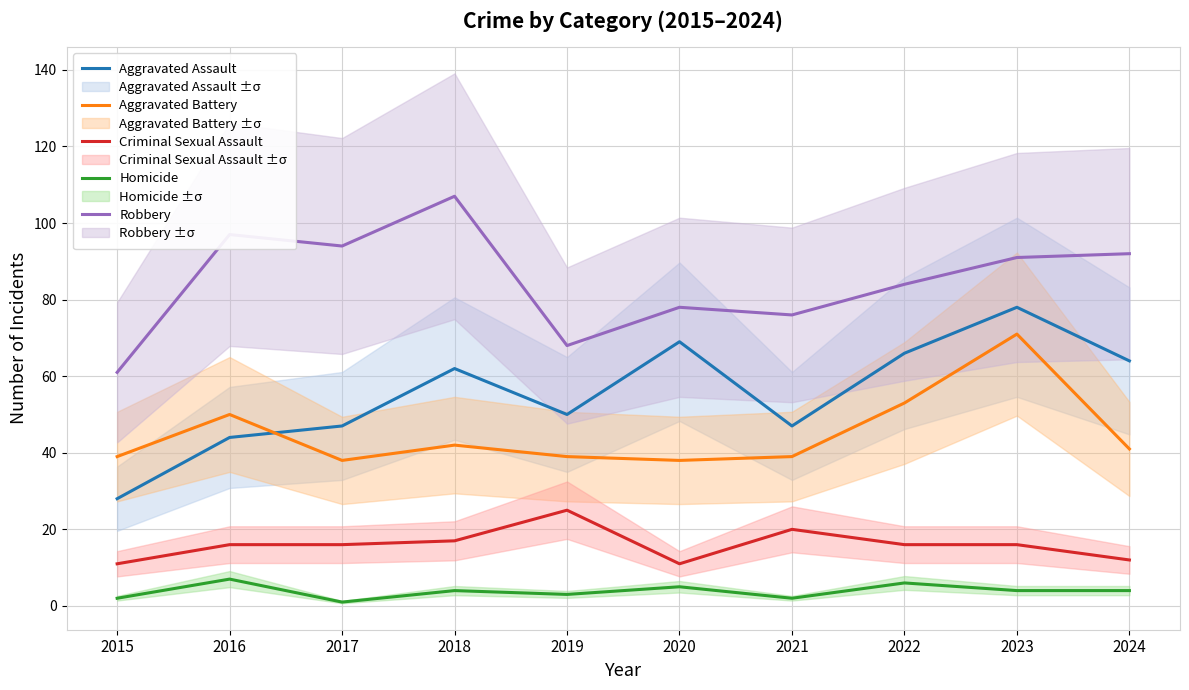

True or false: Homicide has a value of 5 at 2020.

True